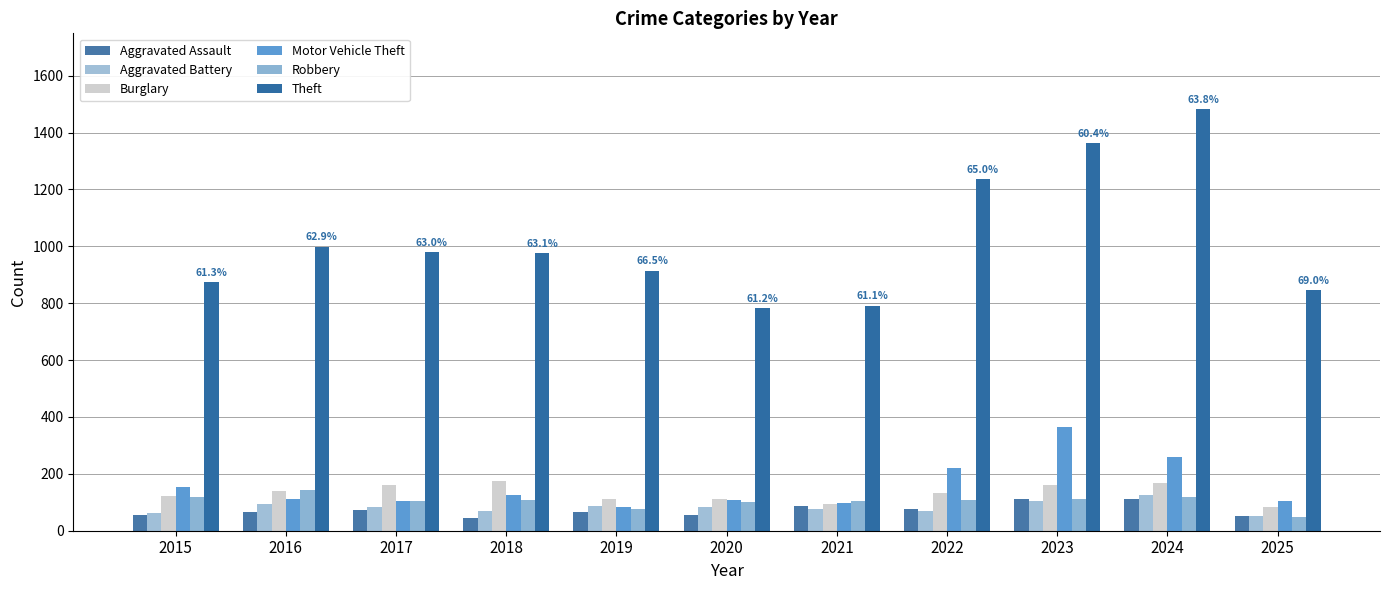

The Motor Vehicle Theft series shows 86 at 2023. True or false?

False